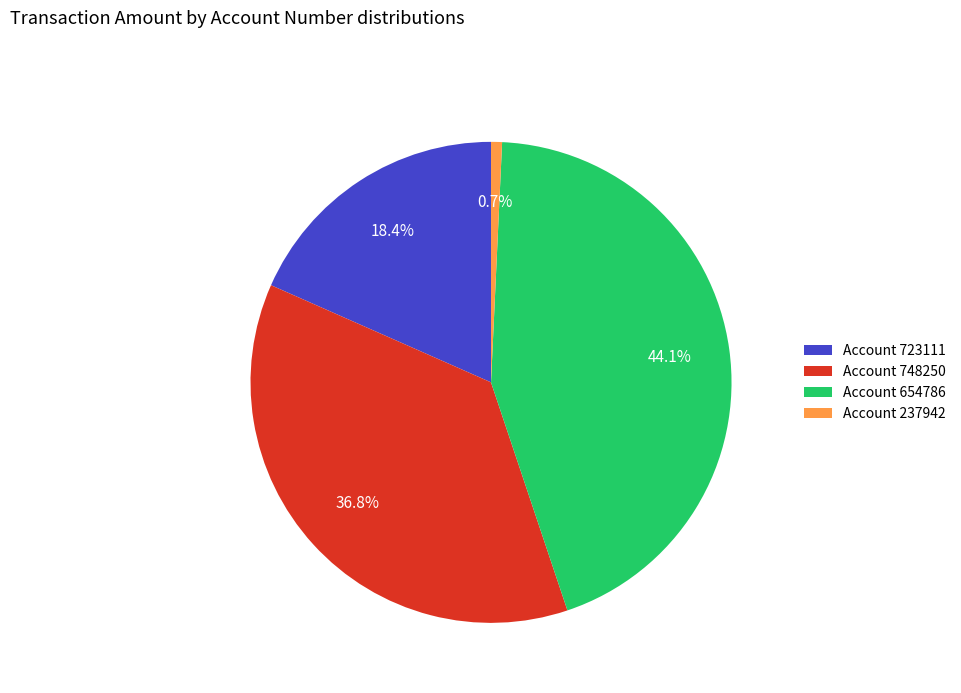

Does any single category account for the majority?

No